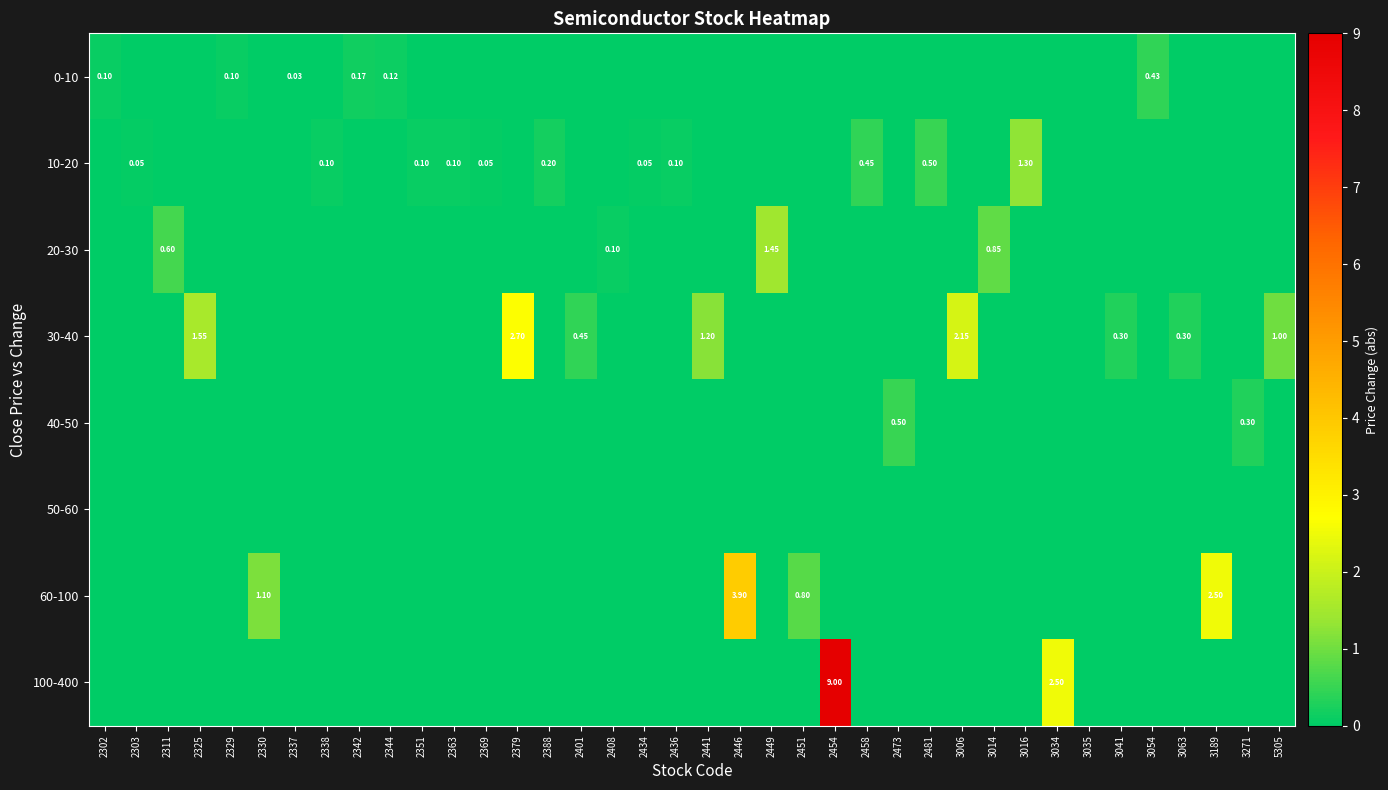

What is the maximum value shown in the chart?

9.0